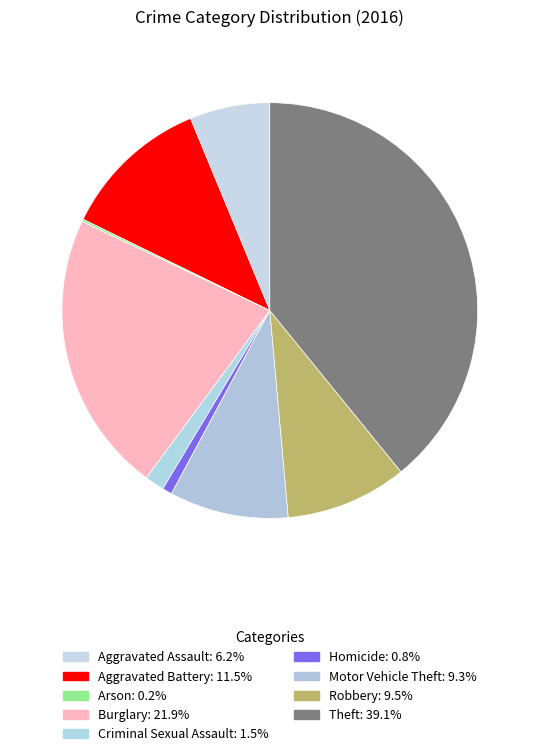

Combined, do Robbery and Aggravated Assault account for over 50%?

No